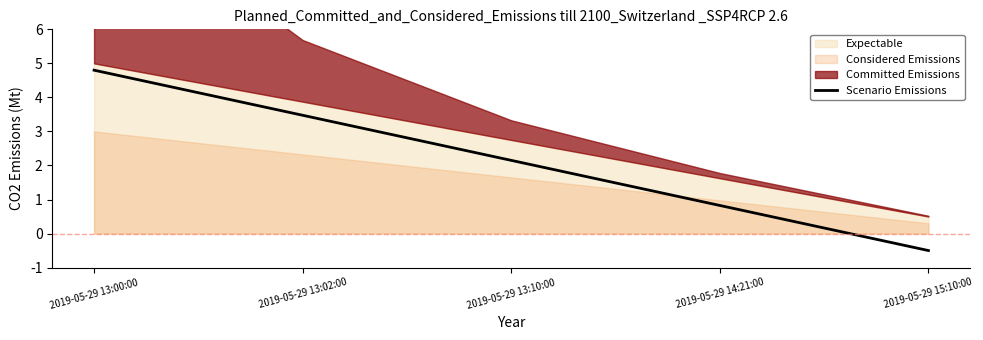

Rank the categories by value from lowest to highest.

2019-05-29 15:10:00, 2019-05-29 14:21:00, 2019-05-29 13:10:00, 2019-05-29 13:02:00, 2019-05-29 13:00:00